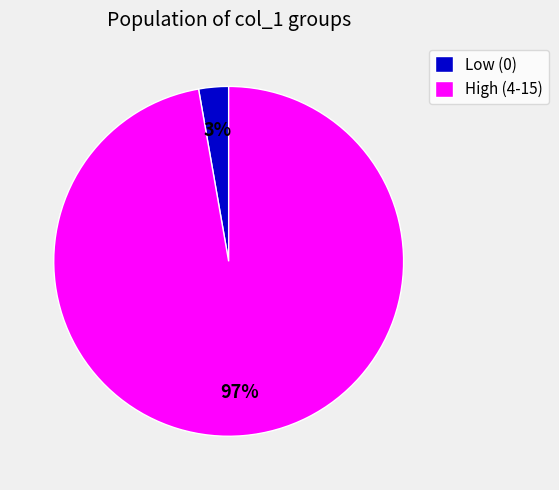

To the nearest percent, what percentage of the pie is Low (0)?

3%